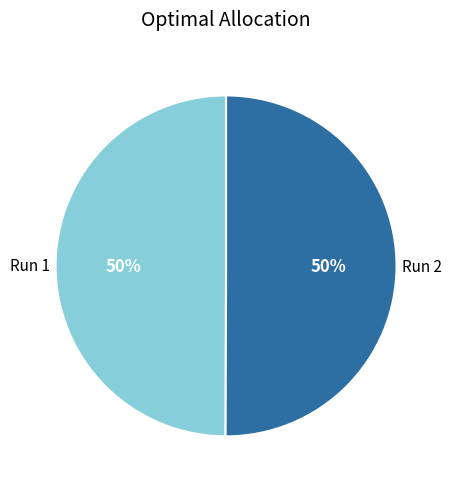

Is it true that Run 1 is 59% of the pie?

False